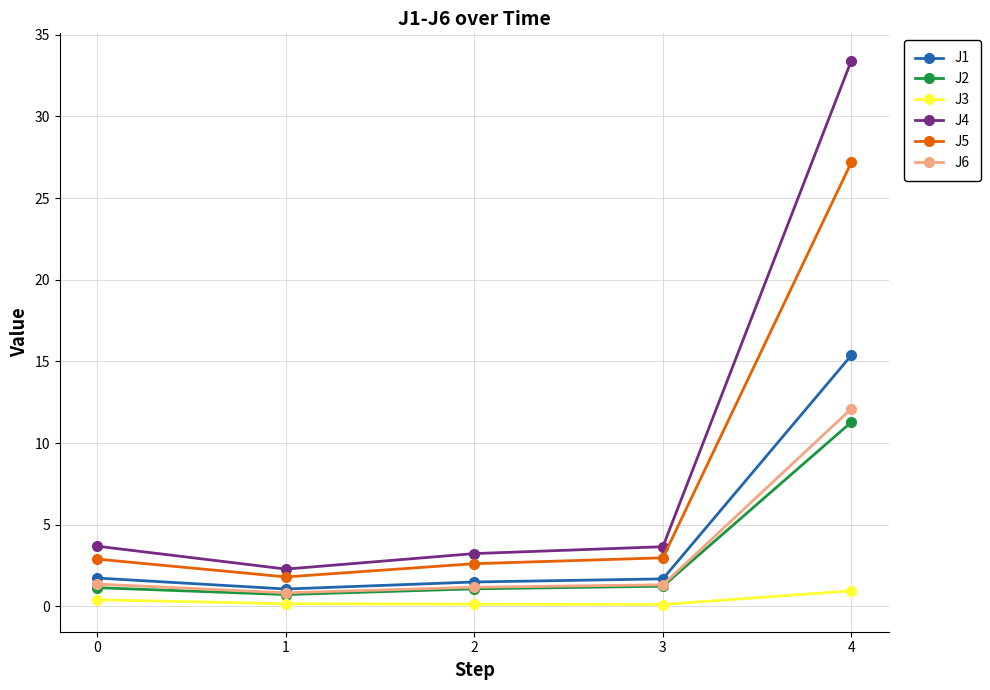

At which category is the sum across all series the highest?

4